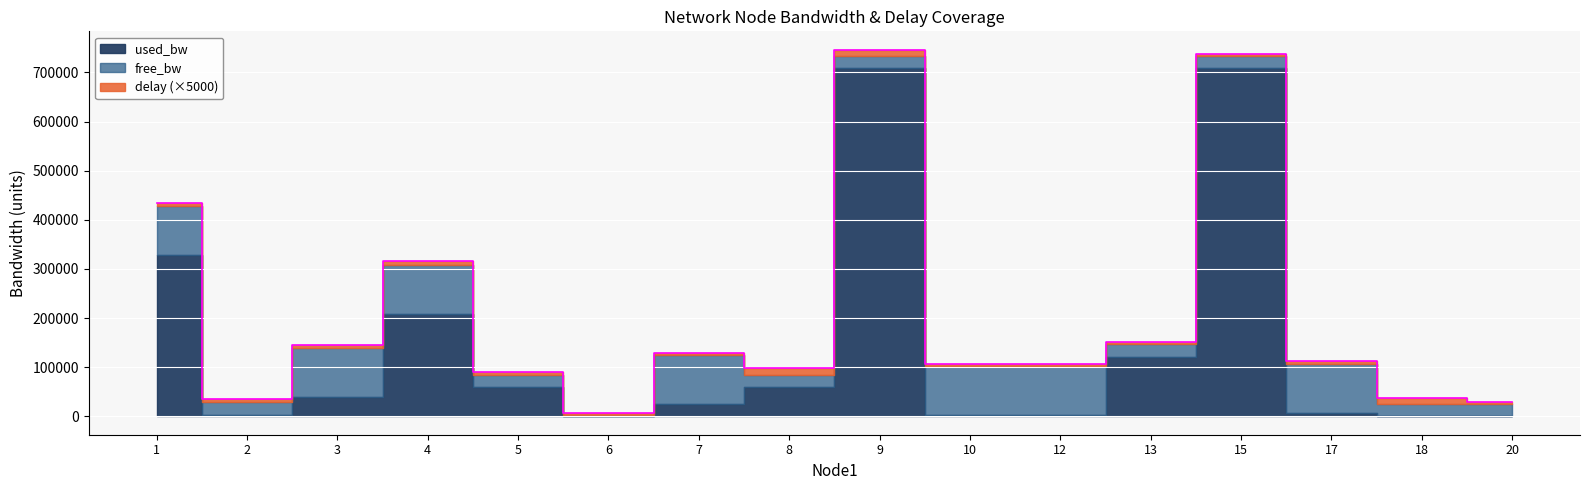

Which category has the lowest value in the free_bw series?

6